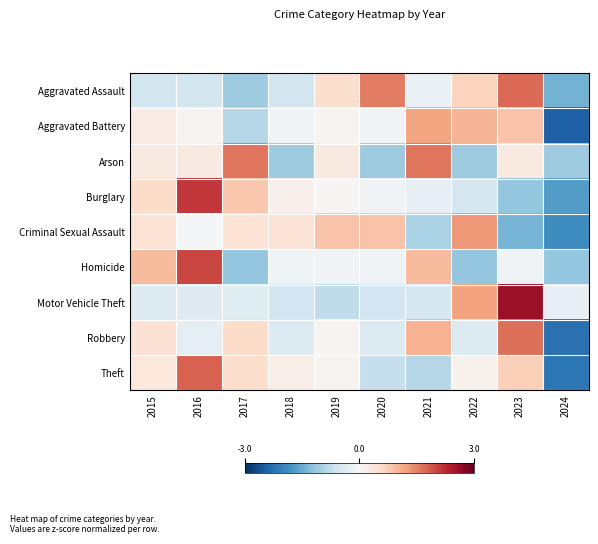

Between 2020 and 2017, which is larger?

2020